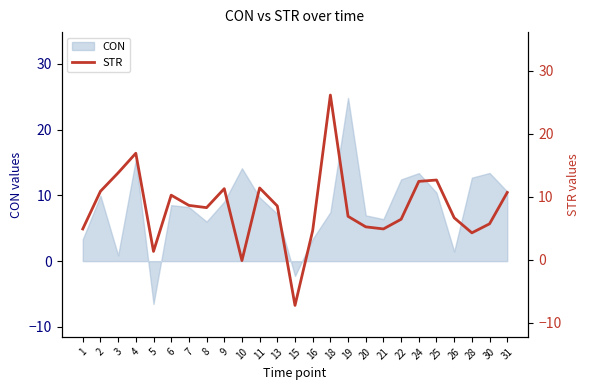

Does the chart display data point markers on the line(s)?

No